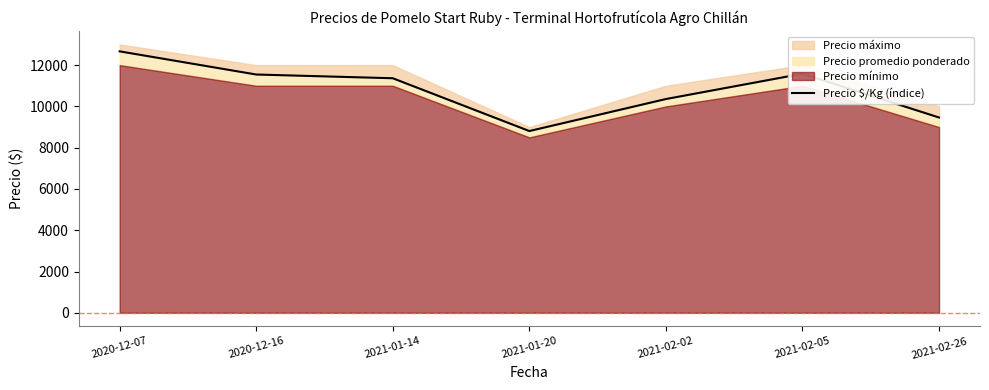

True or false: there are more than 1 points higher than both neighbors.

False